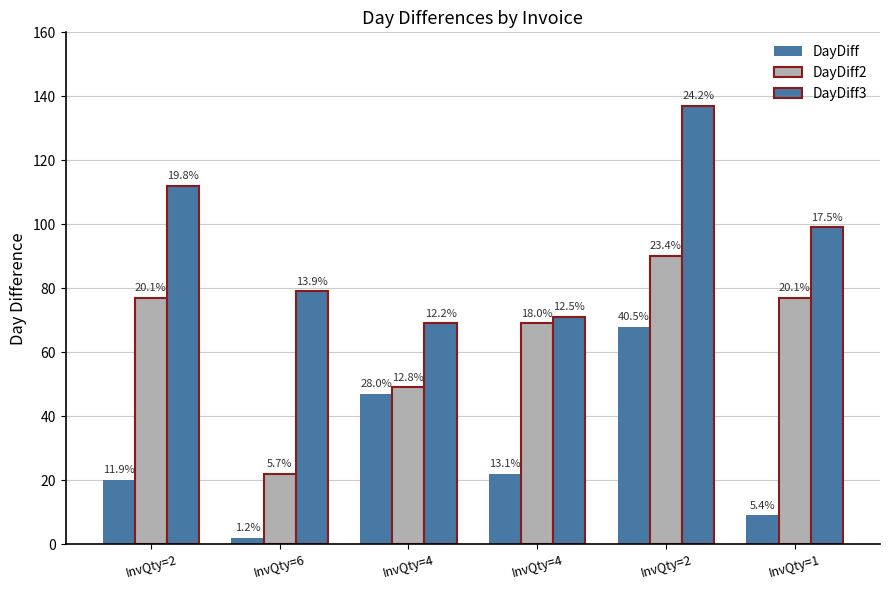

How many bars are there in each group?

3